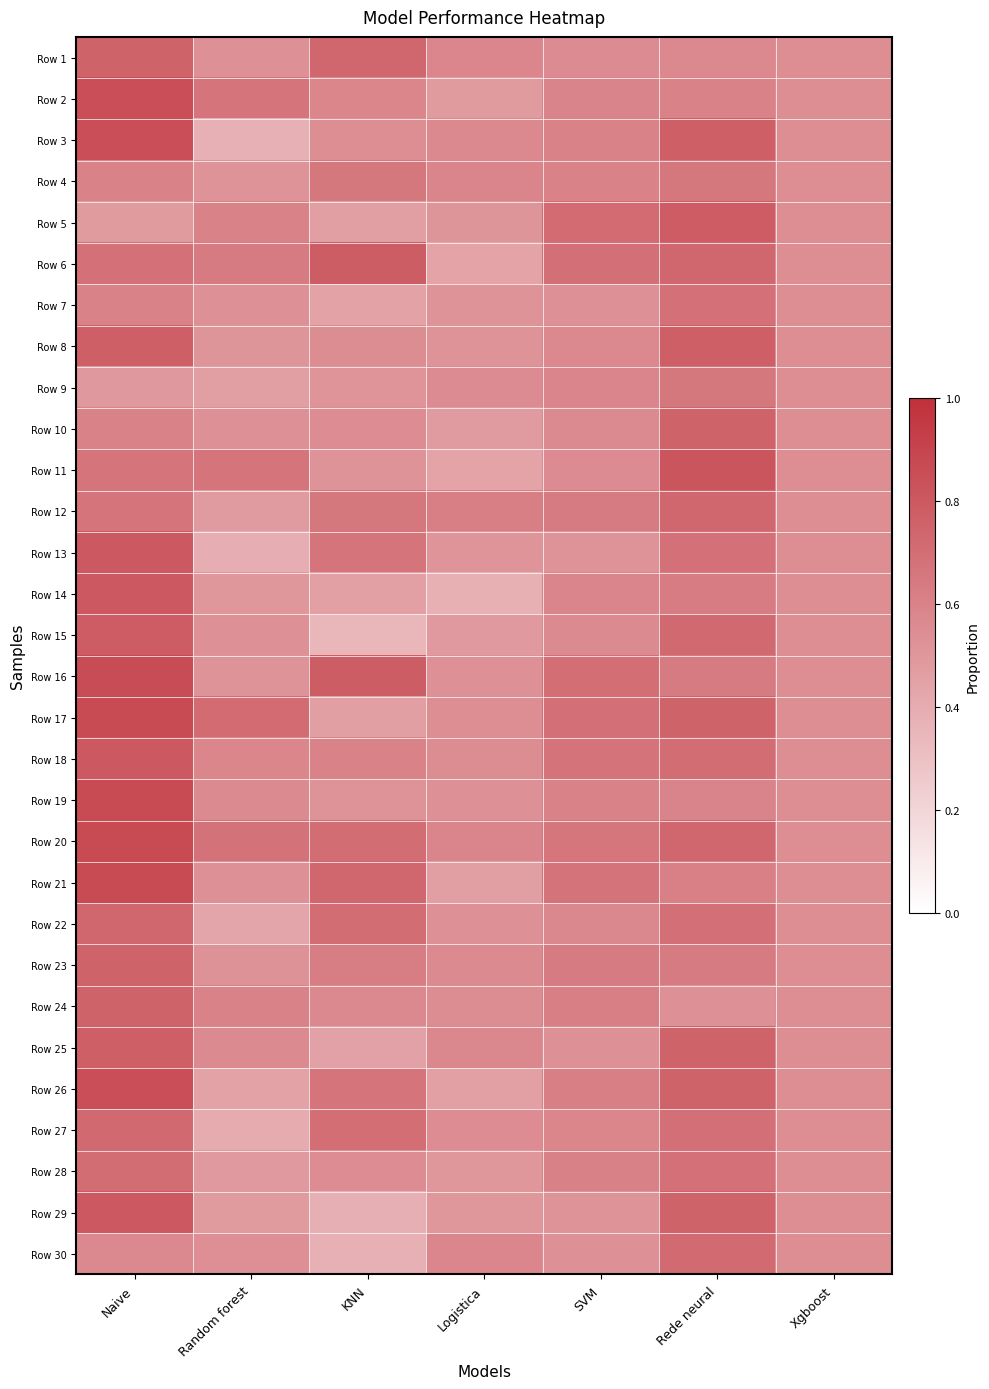

Reading left to right, extract all data points from this chart.

Row 1: Naive=0.8	Random forest=0.5	KNN=0.7	Logistica=0.6	SVM=0.6	Rede neural=0.6	Xgboost=0.5
Row 2: Naive=0.8	Random forest=0.7	KNN=0.6	Logistica=0.5	SVM=0.6	Rede neural=0.6	Xgboost=0.5
Row 3: Naive=0.8	Random forest=0.4	KNN=0.5	Logistica=0.6	SVM=0.6	Rede neural=0.8	Xgboost=0.5
Row 4: Naive=0.6	Random forest=0.5	KNN=0.7	Logistica=0.6	SVM=0.6	Rede neural=0.6	Xgboost=0.5
Row 5: Naive=0.5	Random forest=0.6	KNN=0.5	Logistica=0.5	SVM=0.7	Rede neural=0.8	Xgboost=0.5
Row 6: Naive=0.7	Random forest=0.6	KNN=0.8	Logistica=0.4	SVM=0.7	Rede neural=0.7	Xgboost=0.5
Row 7: Naive=0.6	Random forest=0.5	KNN=0.4	Logistica=0.5	SVM=0.5	Rede neural=0.7	Xgboost=0.5
Row 8: Naive=0.8	Random forest=0.5	KNN=0.6	Logistica=0.5	SVM=0.6	Rede neural=0.8	Xgboost=0.5
Row 9: Naive=0.5	Random forest=0.5	KNN=0.5	Logistica=0.6	SVM=0.6	Rede neural=0.7	Xgboost=0.5
Row 10: Naive=0.6	Random forest=0.5	KNN=0.6	Logistica=0.5	SVM=0.6	Rede neural=0.8	Xgboost=0.5
Row 11: Naive=0.7	Random forest=0.7	KNN=0.5	Logistica=0.4	SVM=0.6	Rede neural=0.8	Xgboost=0.5
Row 12: Naive=0.7	Random forest=0.5	KNN=0.6	Logistica=0.6	SVM=0.6	Rede neural=0.7	Xgboost=0.5
Row 13: Naive=0.8	Random forest=0.4	KNN=0.7	Logistica=0.5	SVM=0.5	Rede neural=0.7	Xgboost=0.5
Row 14: Naive=0.8	Random forest=0.5	KNN=0.5	Logistica=0.4	SVM=0.6	Rede neural=0.6	Xgboost=0.5
Row 15: Naive=0.8	Random forest=0.5	KNN=0.3	Logistica=0.5	SVM=0.6	Rede neural=0.7	Xgboost=0.5
Row 16: Naive=0.9	Random forest=0.5	KNN=0.8	Logistica=0.5	SVM=0.7	Rede neural=0.6	Xgboost=0.5
Row 17: Naive=0.9	Random forest=0.7	KNN=0.5	Logistica=0.5	SVM=0.7	Rede neural=0.8	Xgboost=0.5
Row 18: Naive=0.8	Random forest=0.6	KNN=0.6	Logistica=0.5	SVM=0.7	Rede neural=0.7	Xgboost=0.5
Row 19: Naive=0.9	Random forest=0.6	KNN=0.5	Logistica=0.5	SVM=0.6	Rede neural=0.6	Xgboost=0.5
Row 20: Naive=0.9	Random forest=0.7	KNN=0.7	Logistica=0.6	SVM=0.7	Rede neural=0.7	Xgboost=0.5
Row 21: Naive=0.9	Random forest=0.5	KNN=0.7	Logistica=0.5	SVM=0.7	Rede neural=0.6	Xgboost=0.5
Row 22: Naive=0.7	Random forest=0.4	KNN=0.7	Logistica=0.5	SVM=0.6	Rede neural=0.7	Xgboost=0.5
Row 23: Naive=0.8	Random forest=0.5	KNN=0.6	Logistica=0.6	SVM=0.6	Rede neural=0.6	Xgboost=0.5
Row 24: Naive=0.8	Random forest=0.6	KNN=0.6	Logistica=0.5	SVM=0.6	Rede neural=0.5	Xgboost=0.5
Row 25: Naive=0.8	Random forest=0.6	KNN=0.5	Logistica=0.6	SVM=0.5	Rede neural=0.8	Xgboost=0.5
Row 26: Naive=0.8	Random forest=0.4	KNN=0.7	Logistica=0.5	SVM=0.6	Rede neural=0.8	Xgboost=0.5
Row 27: Naive=0.7	Random forest=0.4	KNN=0.7	Logistica=0.6	SVM=0.6	Rede neural=0.7	Xgboost=0.5
Row 28: Naive=0.7	Random forest=0.5	KNN=0.6	Logistica=0.5	SVM=0.6	Rede neural=0.7	Xgboost=0.5
Row 29: Naive=0.8	Random forest=0.5	KNN=0.4	Logistica=0.5	SVM=0.5	Rede neural=0.8	Xgboost=0.5
Row 30: Naive=0.6	Random forest=0.5	KNN=0.4	Logistica=0.6	SVM=0.5	Rede neural=0.7	Xgboost=0.5